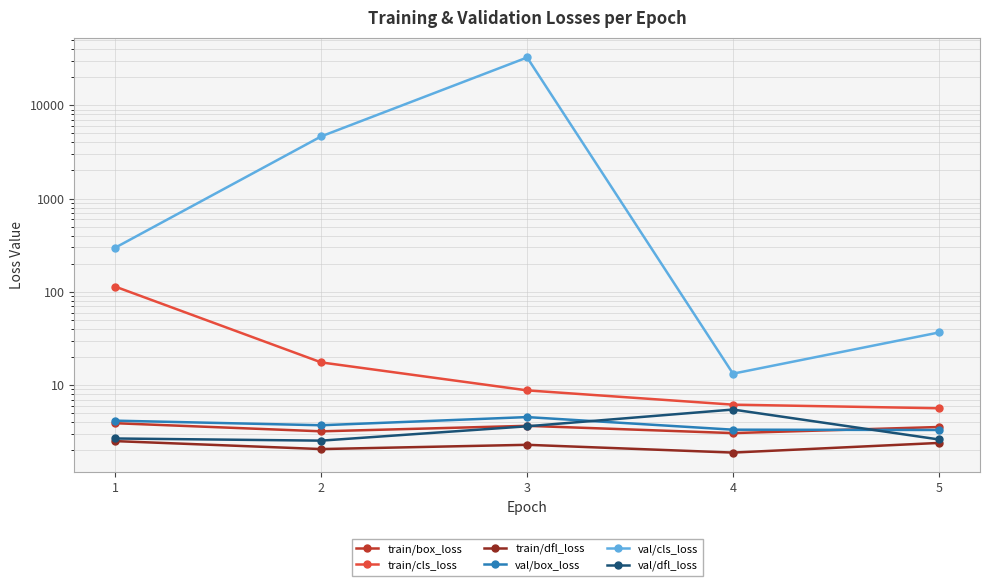

Is the value of val/box_loss at 1 greater than the value of val/dfl_loss at 1?

Yes